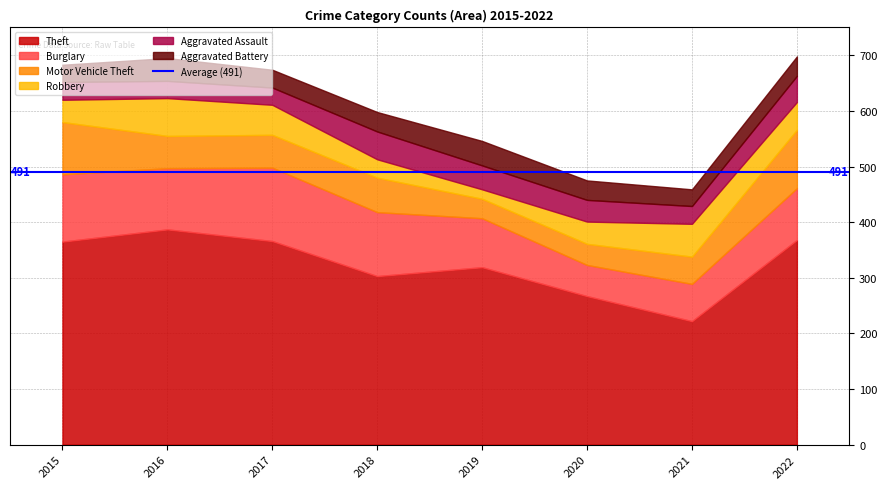

Is the value of Robbery at 2016 greater than the value of Burglary at 2021?

Yes